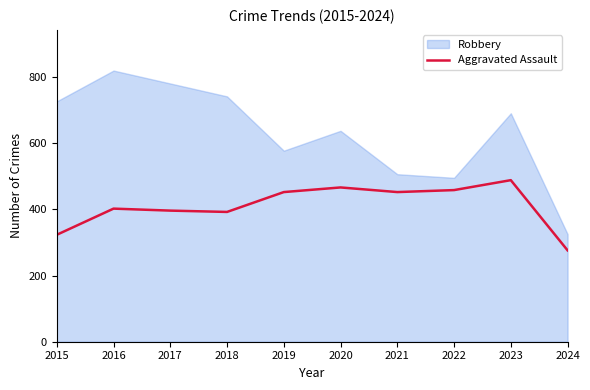

Between 2018 and 2015, which is larger?

2018